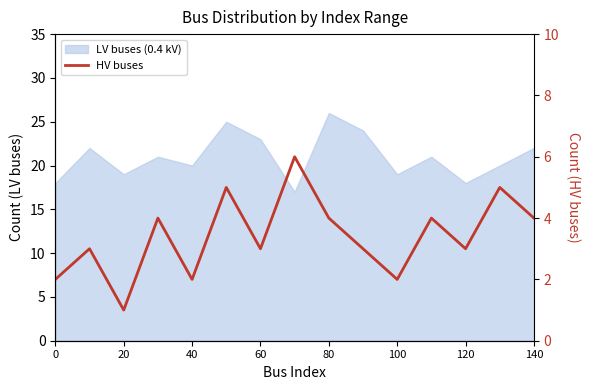

What is the minimum value shown in the chart?

1